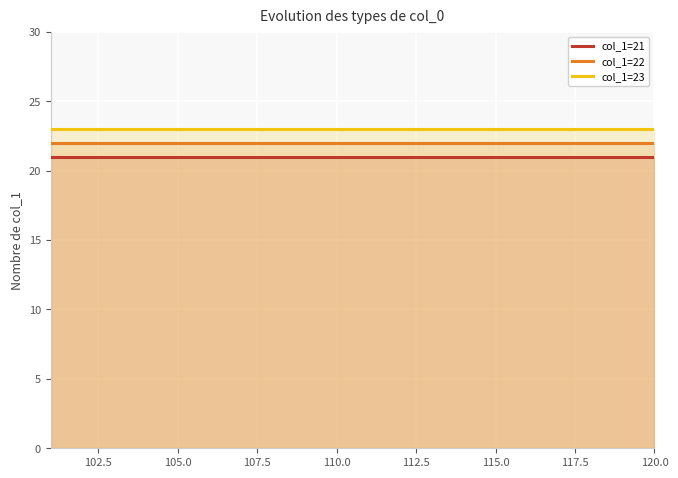

Is it true that col_1=22 equals 22 at 105.0?

True